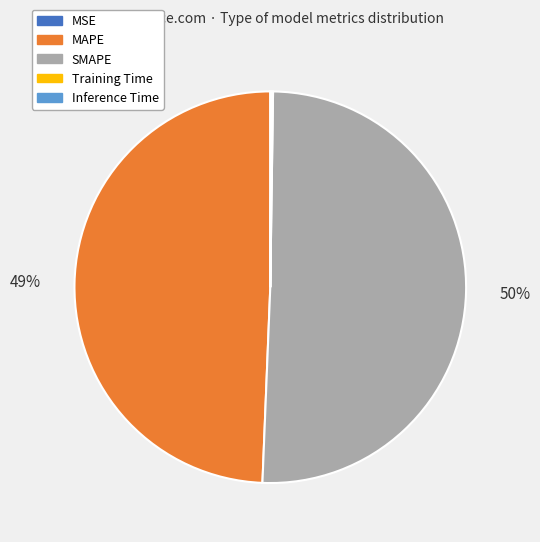

To the nearest percent, what is the average slice percentage?

20%